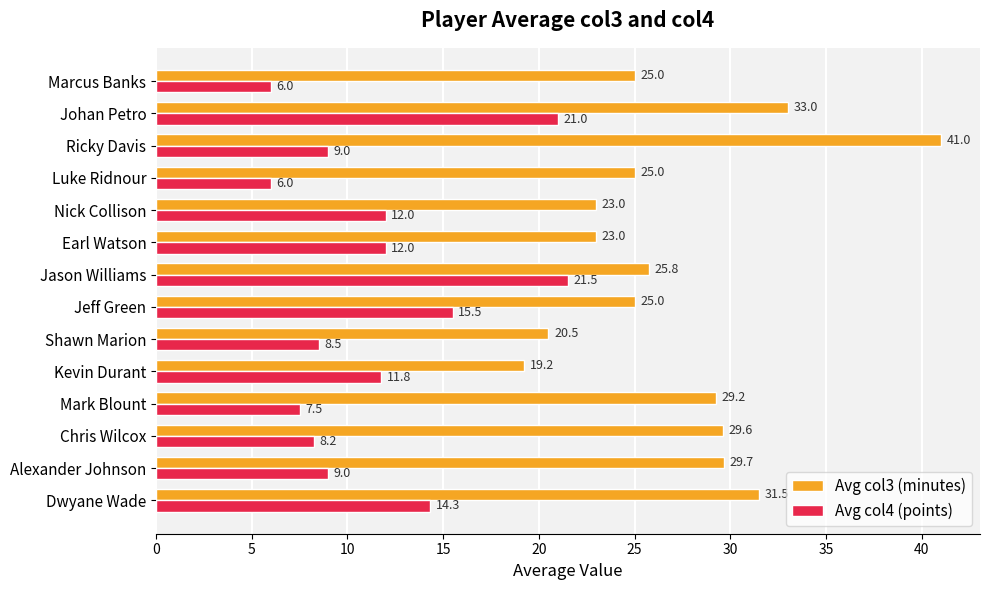

What is the total value across all series at Kevin Durant?

31.0